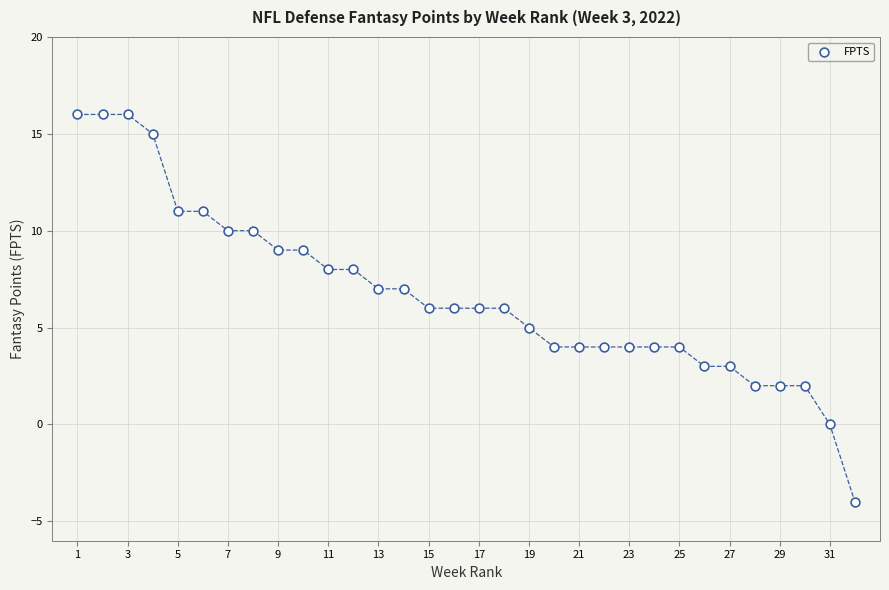

What is the range of Y values (max minus min)?

20